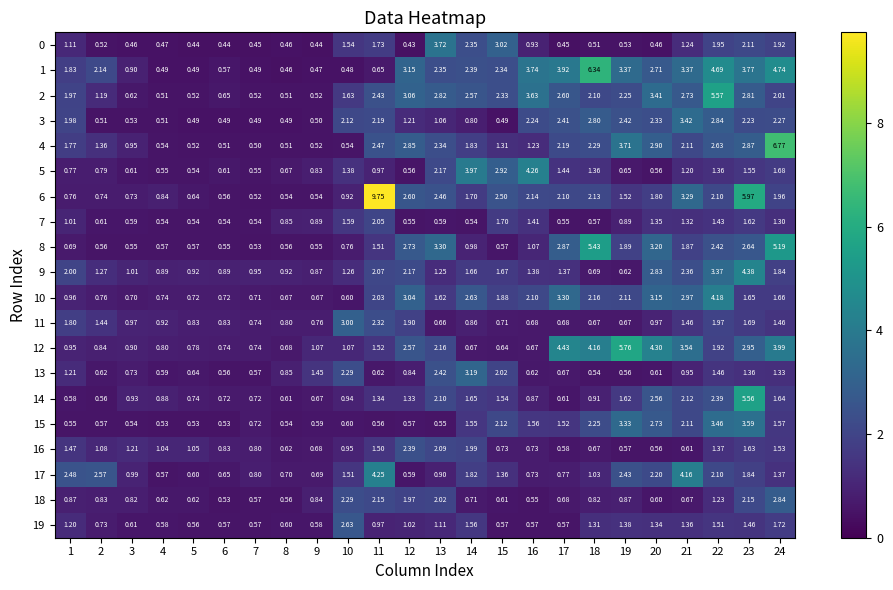

What is the total value across all series at 5?

12.7